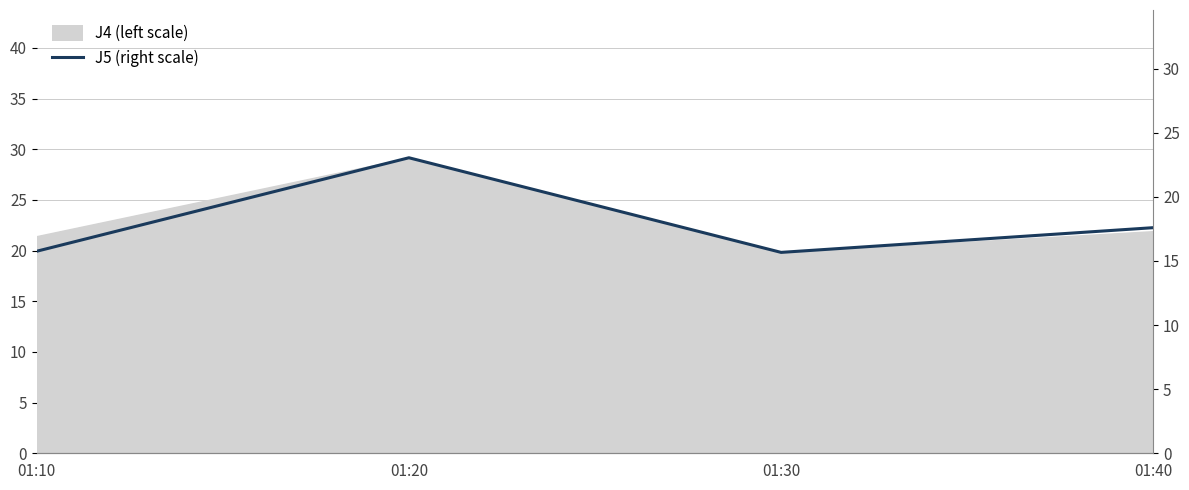

How many data points does each series have?

4